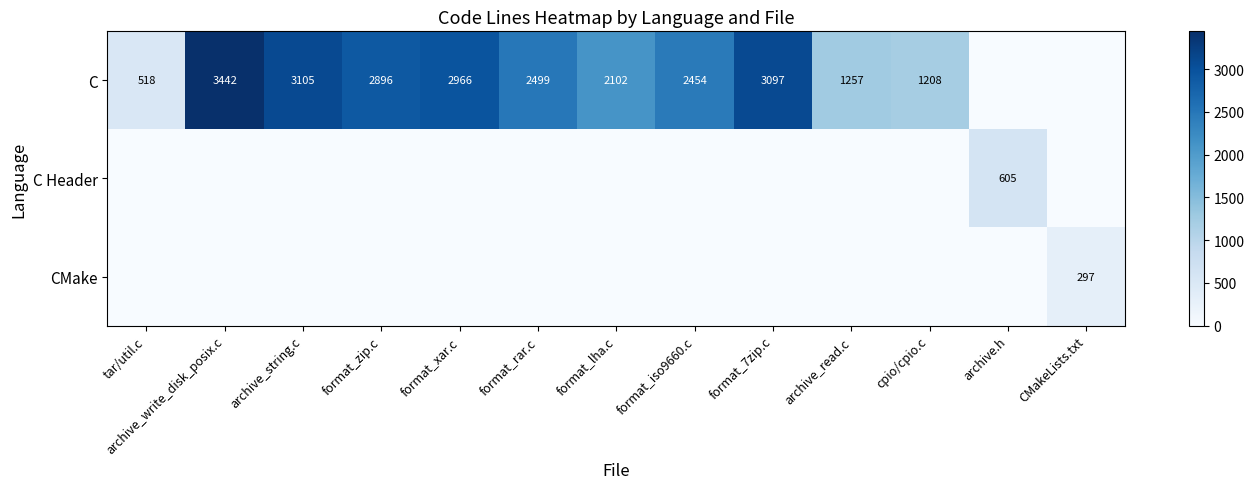

True or false: C has a value of 2177 at archive_read.c.

False